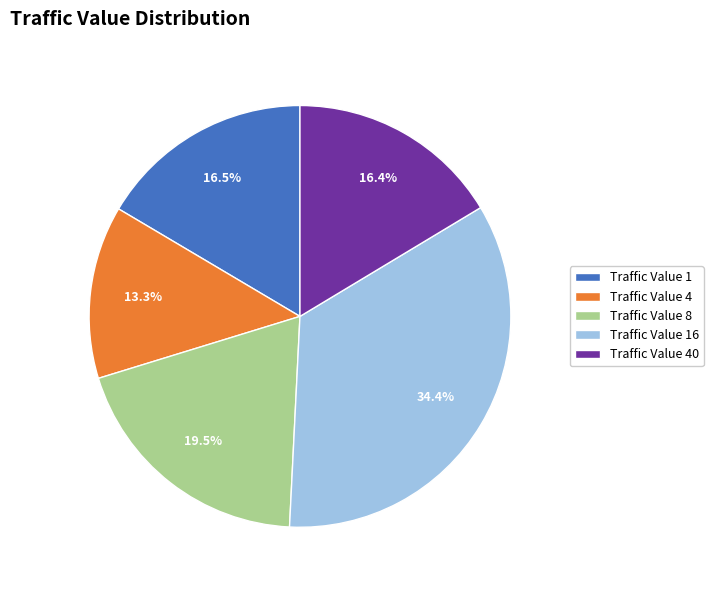

Which slice is the largest?

Traffic Value 16